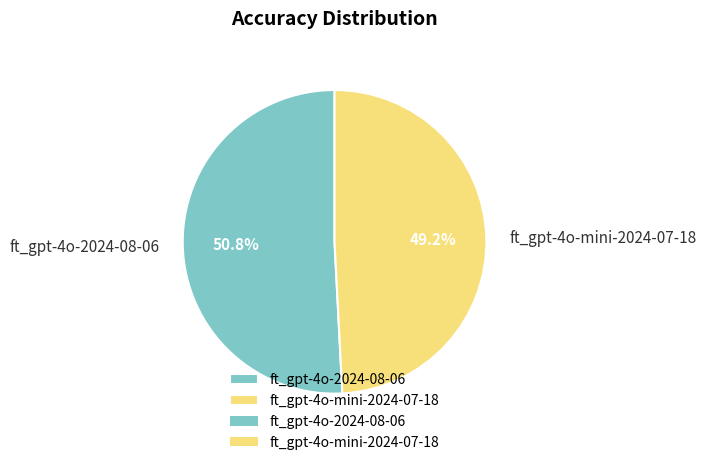

Count the number of slices in the pie.

2